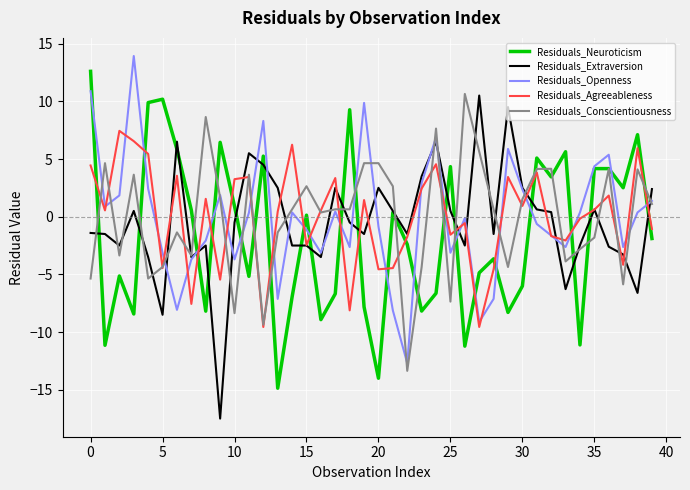

In Residuals_Neuroticism, how many points are higher than both neighbors (excluding endpoints)?

13